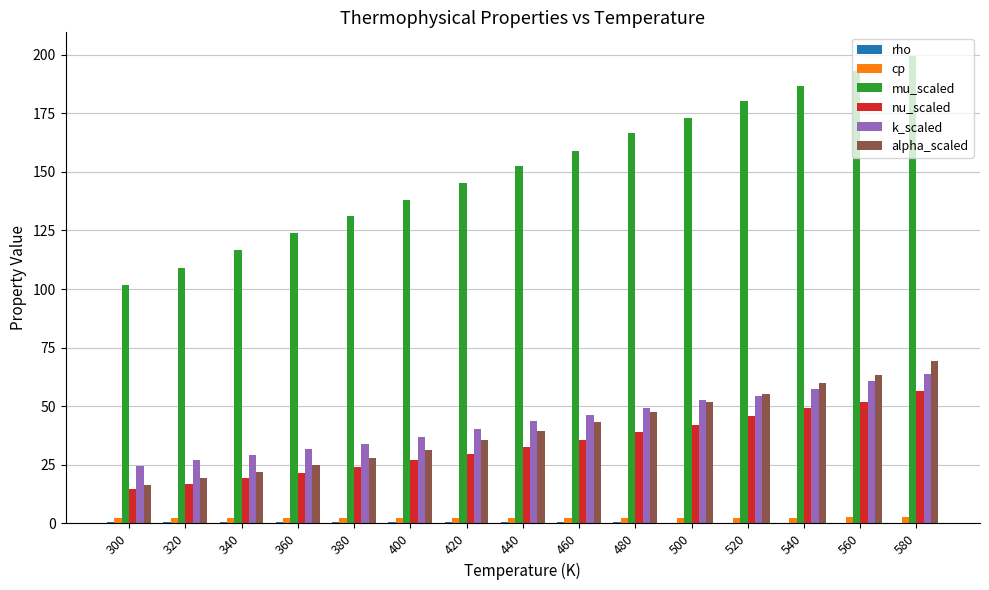

The alpha_scaled series shows 19.3 at 400. True or false?

False